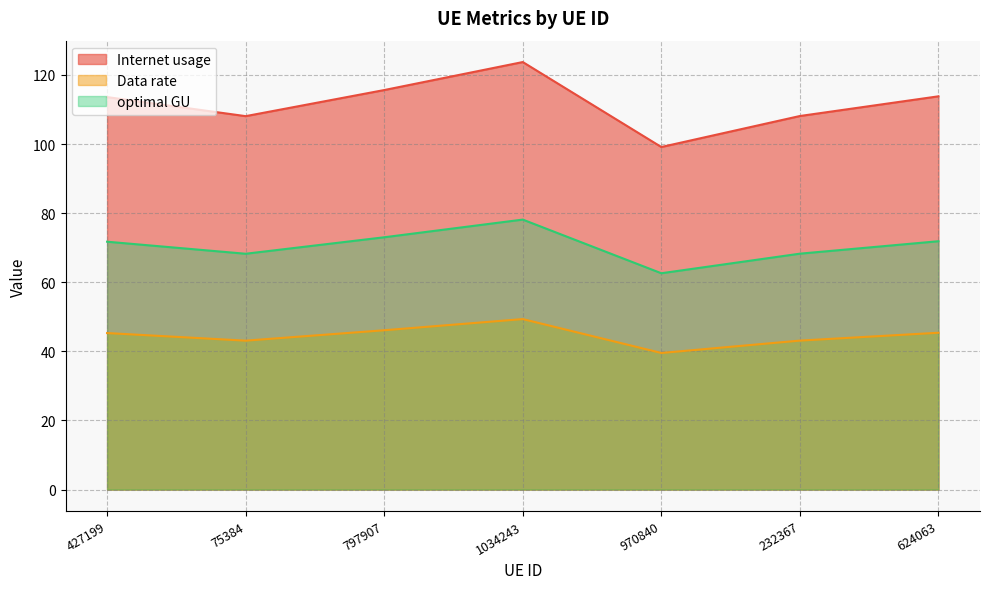

What is the difference between the second highest and minimum values in the Data rate series?

6.6